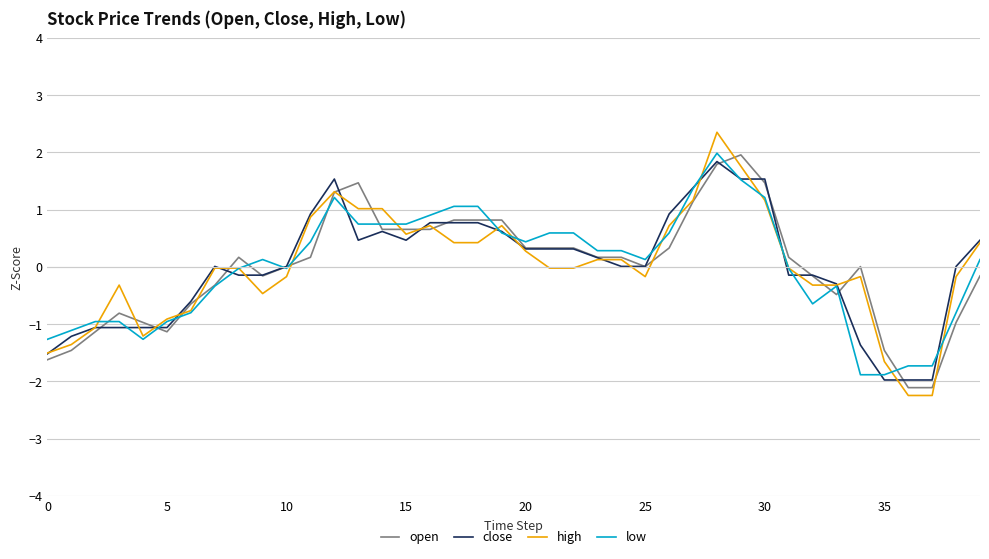

Which series has the widest spread of values?

high